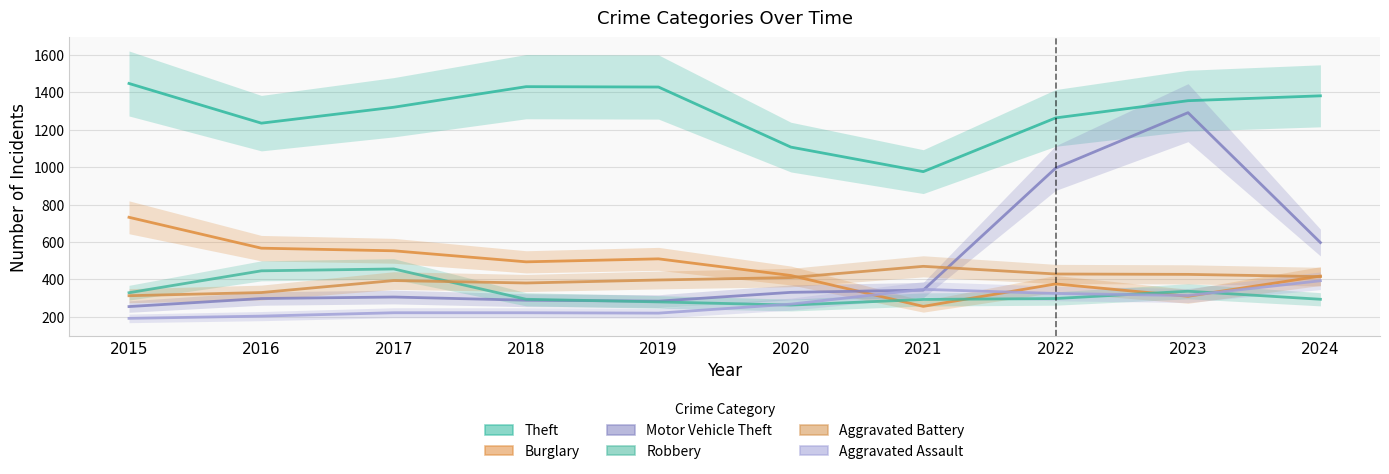

What is the average value of the Theft series?

1294